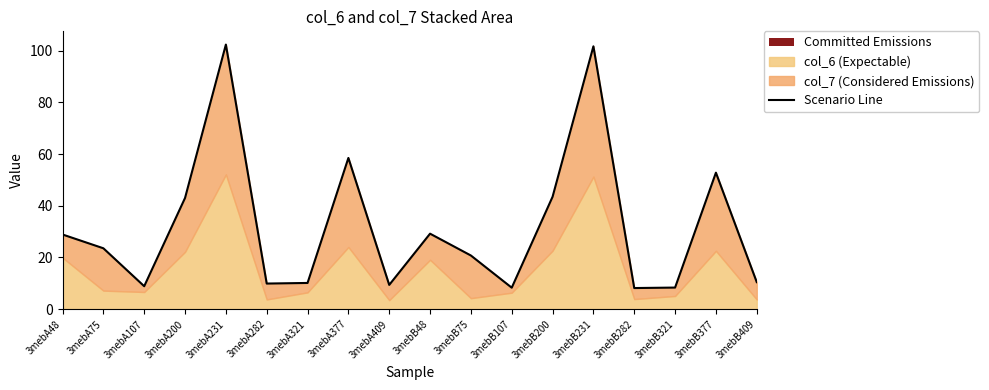

List the labels in order of value, smallest first.

3mebB282, 3mebB107, 3mebB321, 3mebA107, 3mebA409, 3mebA282, 3mebA321, 3mebB409, 3mebB75, 3mebA75, 3mebA48, 3mebB48, 3mebA200, 3mebB200, 3mebB377, 3mebA377, 3mebB231, 3mebA231